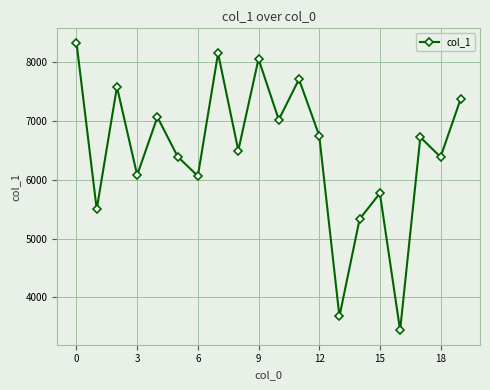

How many interior local peaks (higher than both neighbors) does the data have?

7